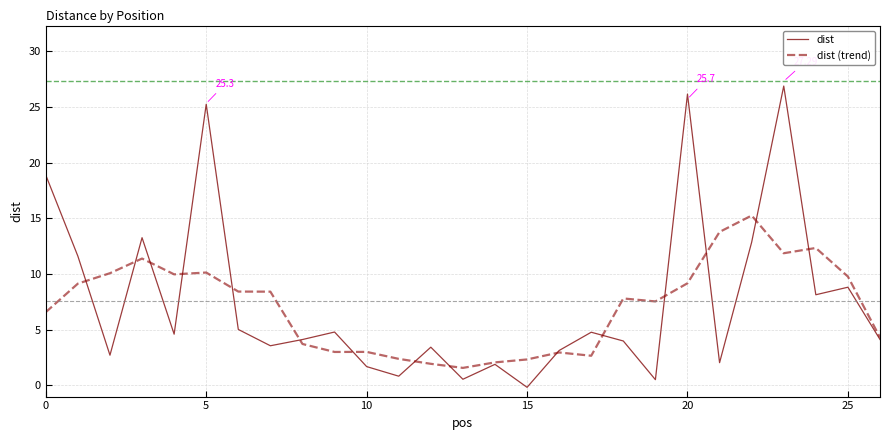

Which series has the largest range (max minus min)?

dist